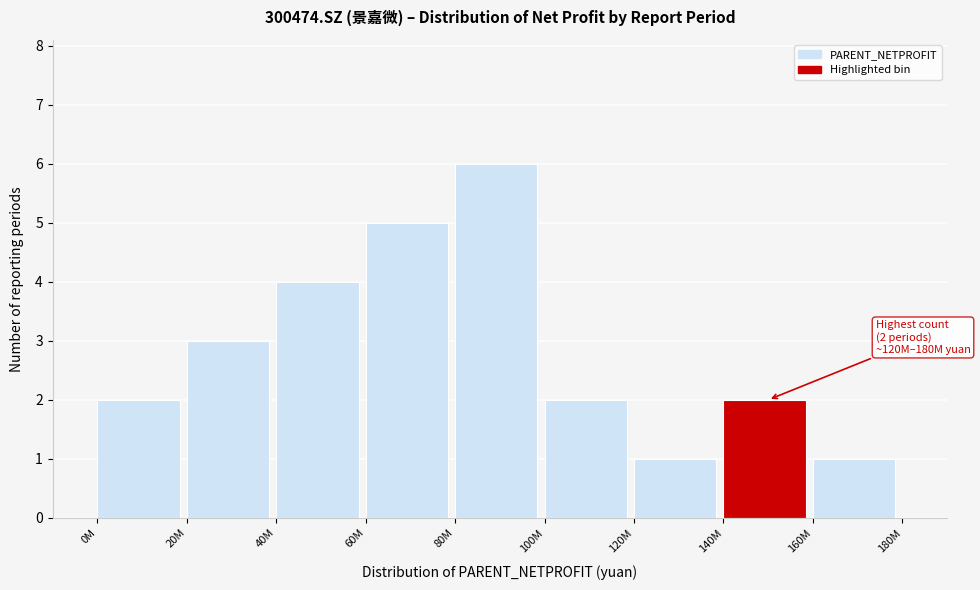

Reading left to right, list all the values displayed in this chart.

2	3	4	5	6	2	1	2	1